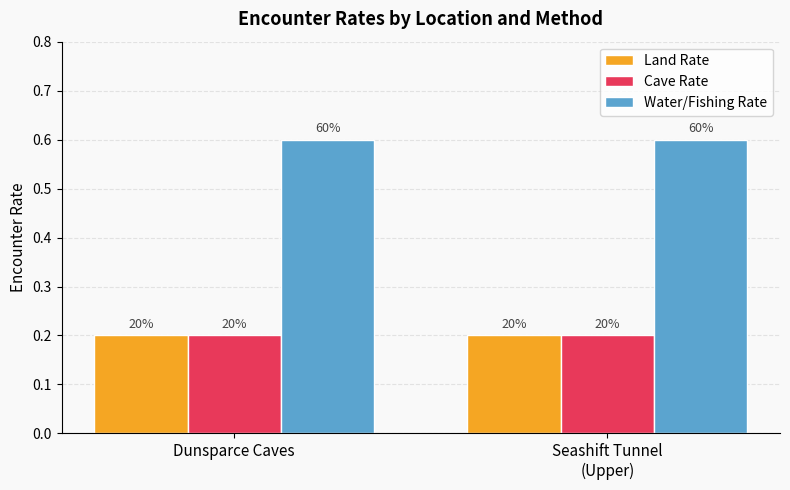

Is the value of Cave Rate at Dunsparce Caves greater than the value of Water/Fishing Rate at Seashift Tunnel
(Upper)?

No